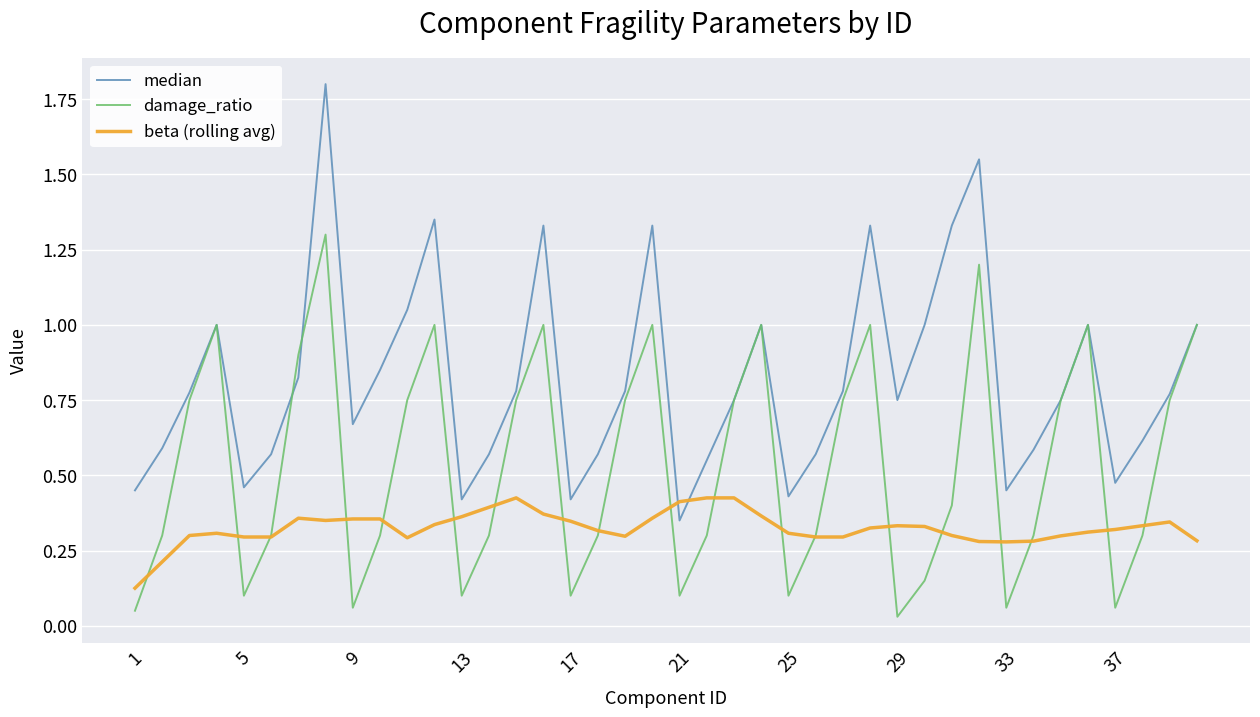

List the series in order of their overall mean, lowest first.

beta (rolling avg), damage_ratio, median